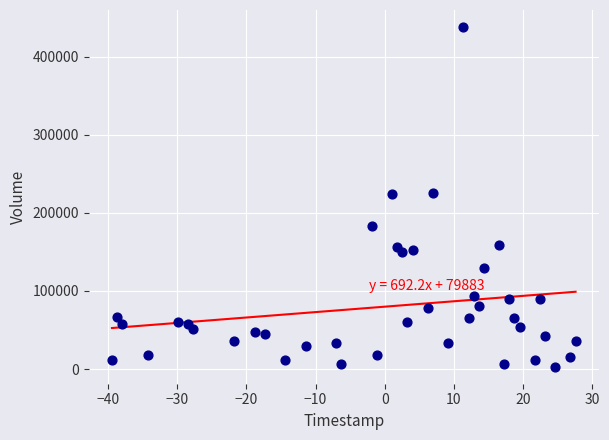

What is the range of Y values (max minus min)?

435000